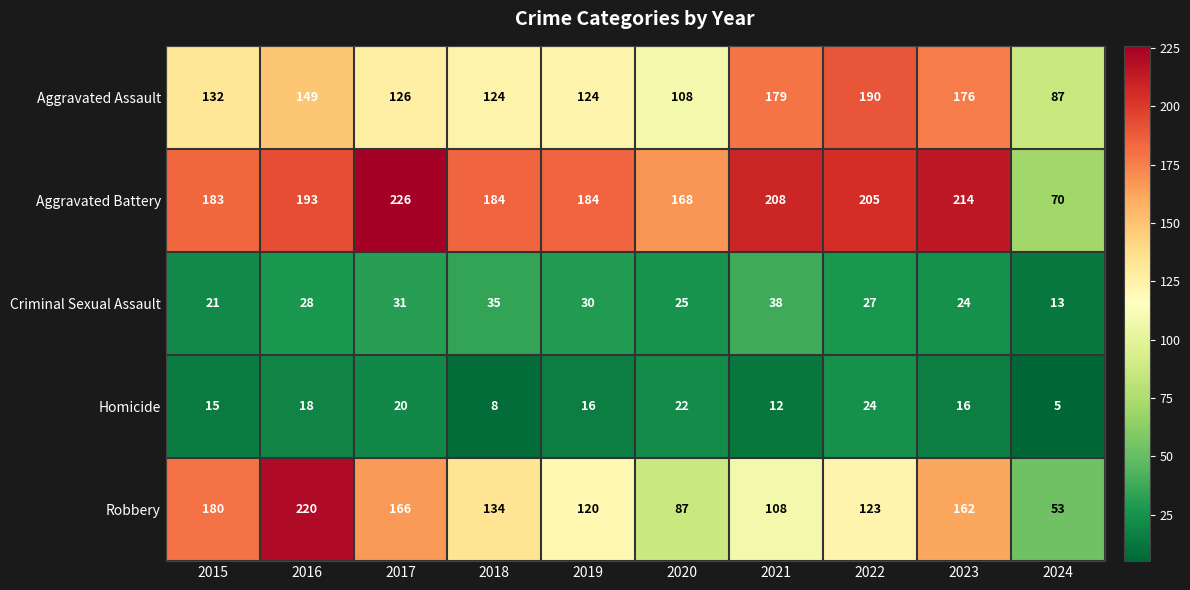

What value does the Homicide series have at 2023?

16